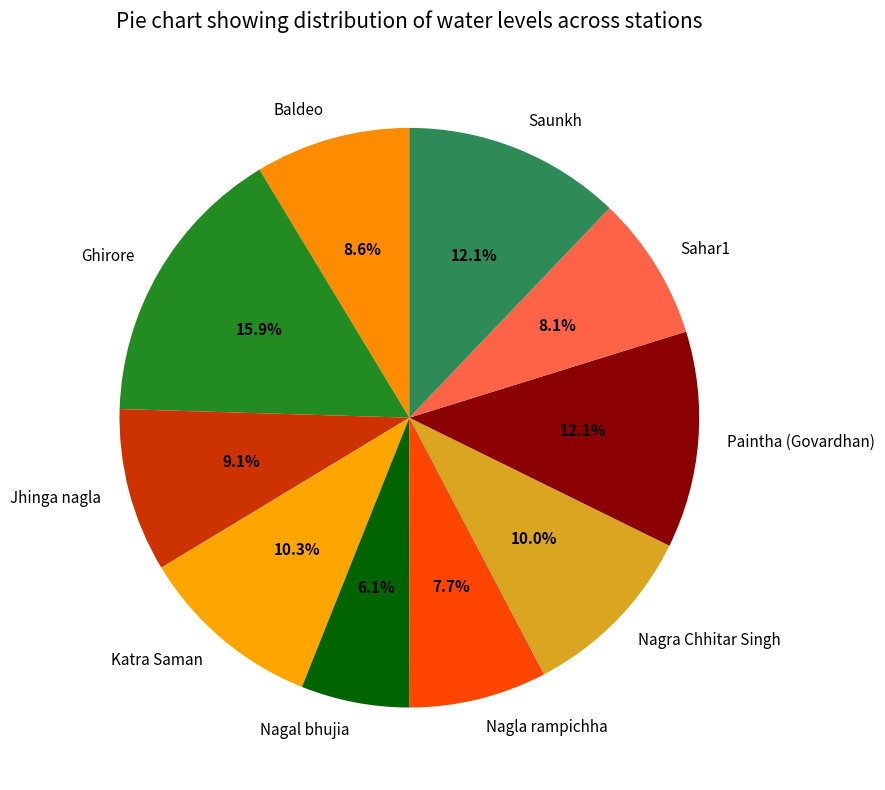

What is the ratio of the value at Nagra Chhitar Singh to the value at Nagla rampichha?

1.3